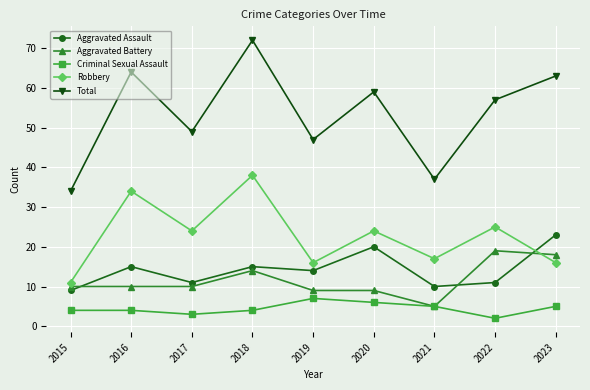

What is the total value across all series at 2016?

127